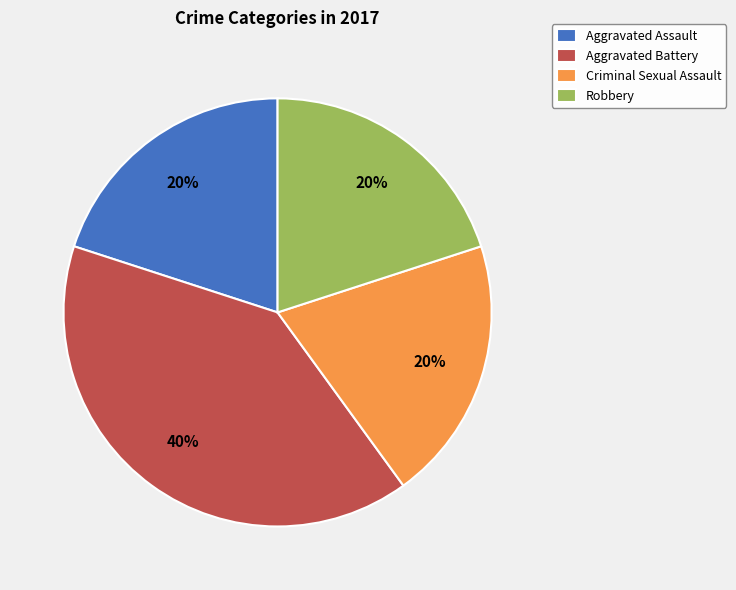

To the nearest percent, what is the difference between the largest and smallest slice percentages?

20%